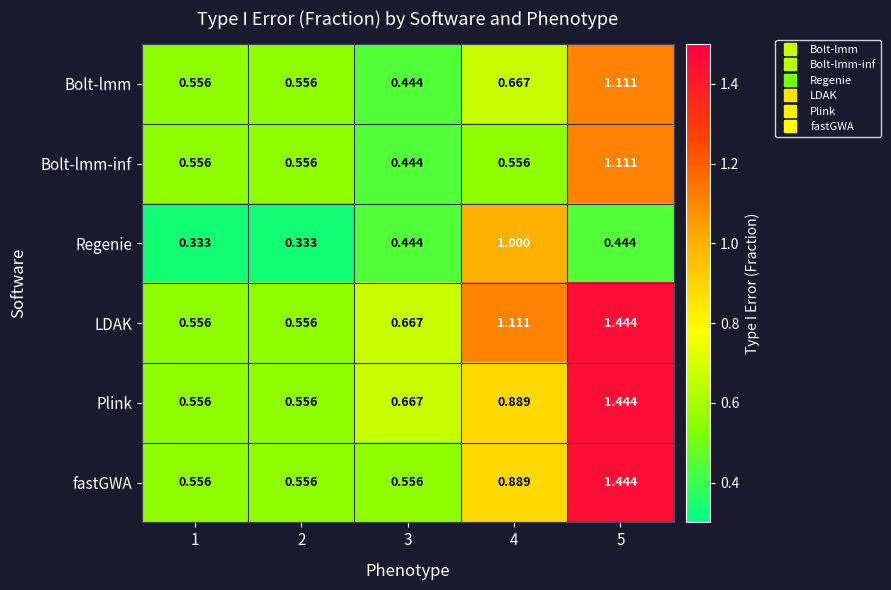

What is the total value across all series at 4?

5.1